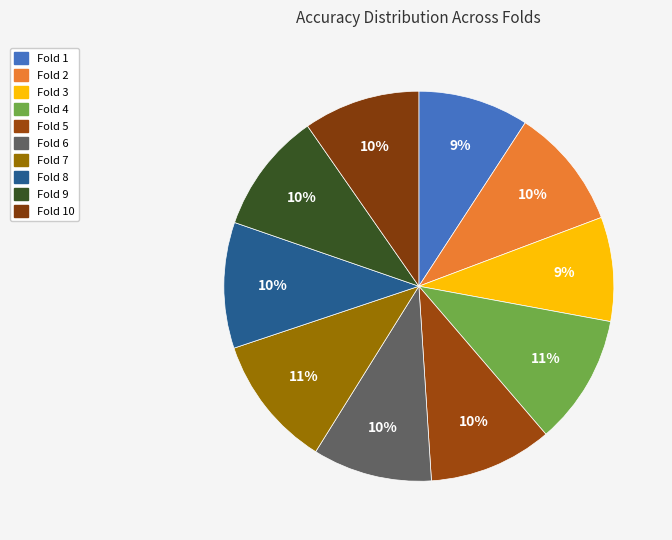

To the nearest percent, what is the difference between the largest and smallest slice percentages?

2%